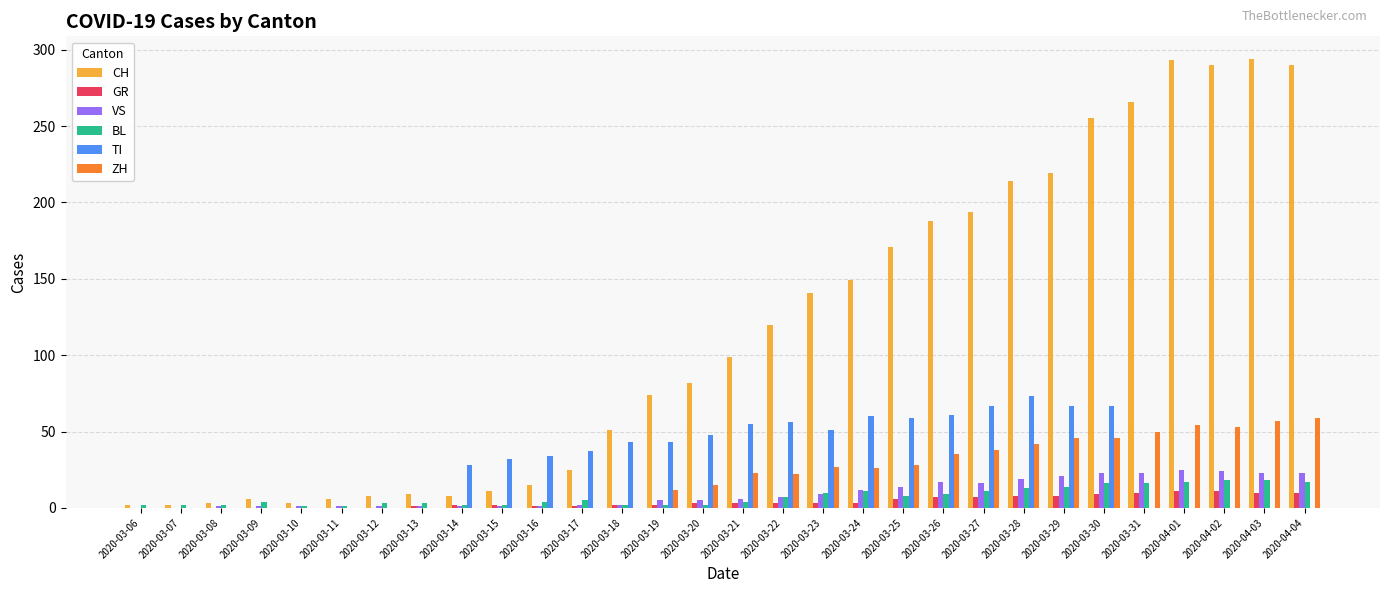

How many series are shown in this chart?

6